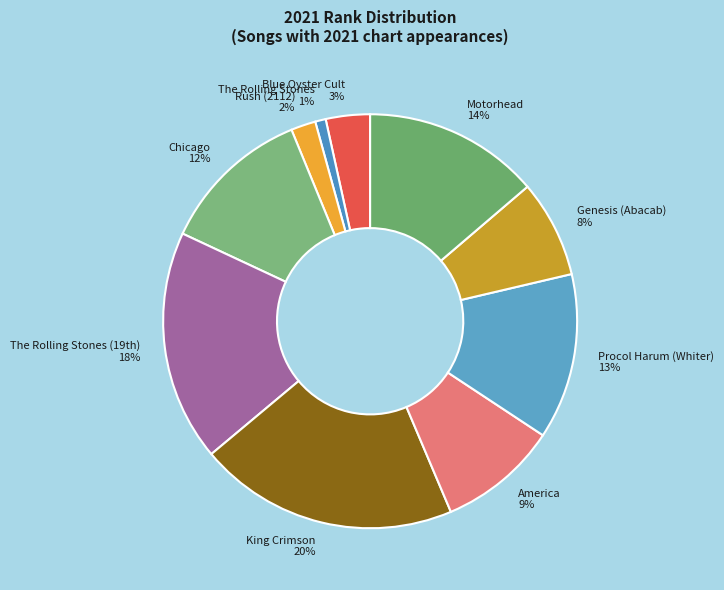

Which slice is the largest?

King Crimson